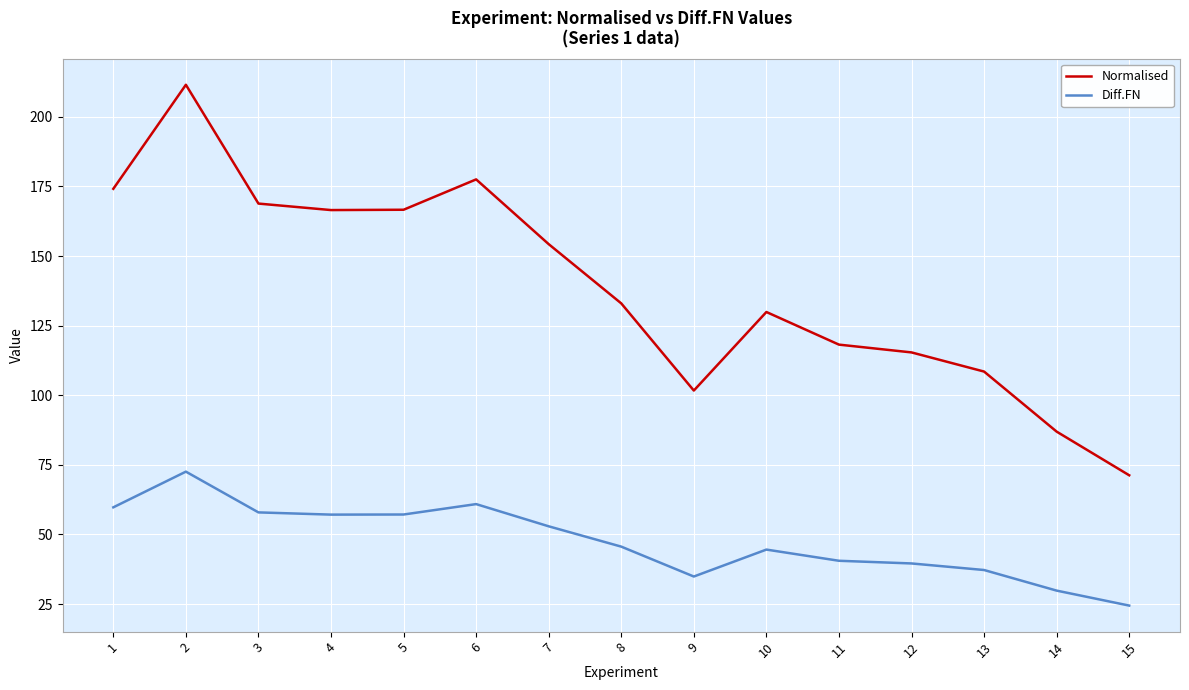

What is the minimum value for Normalised?

71.3